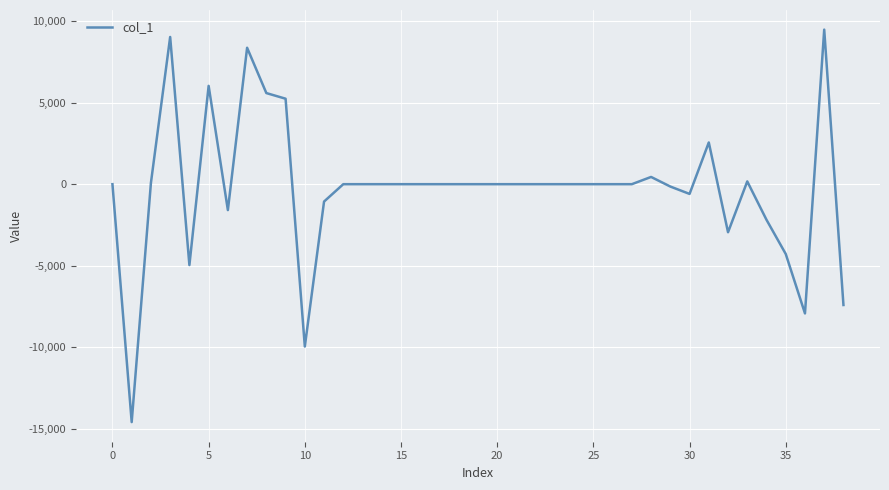

What is the smallest value displayed?

-14574.9